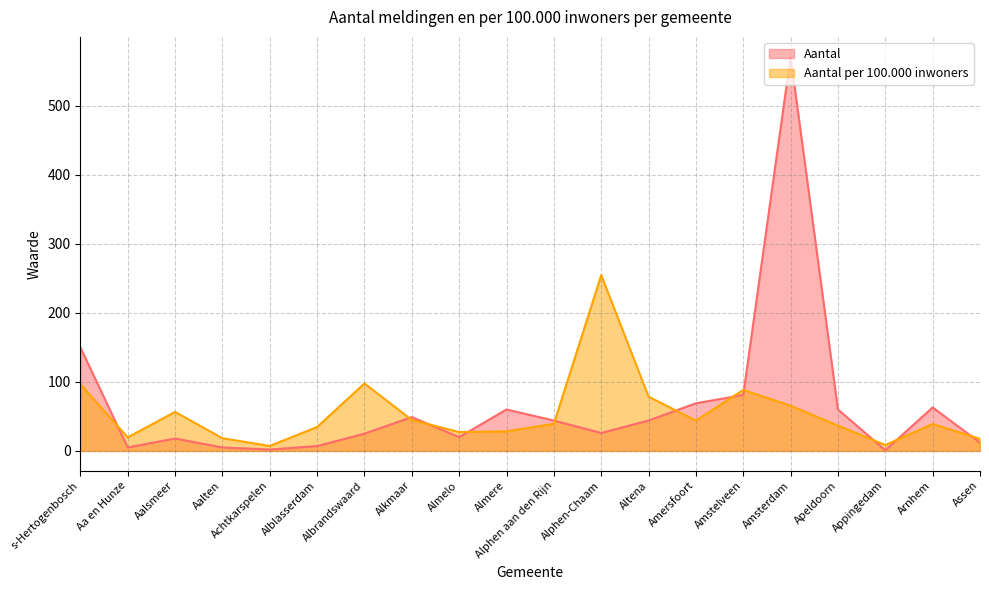

What is the label of the 1st point from the left?

s-Hertogenbosch